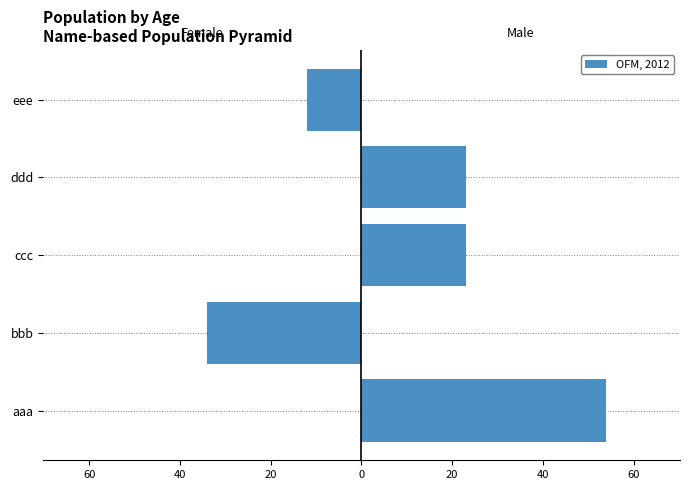

How many categories are shown in the chart?

5